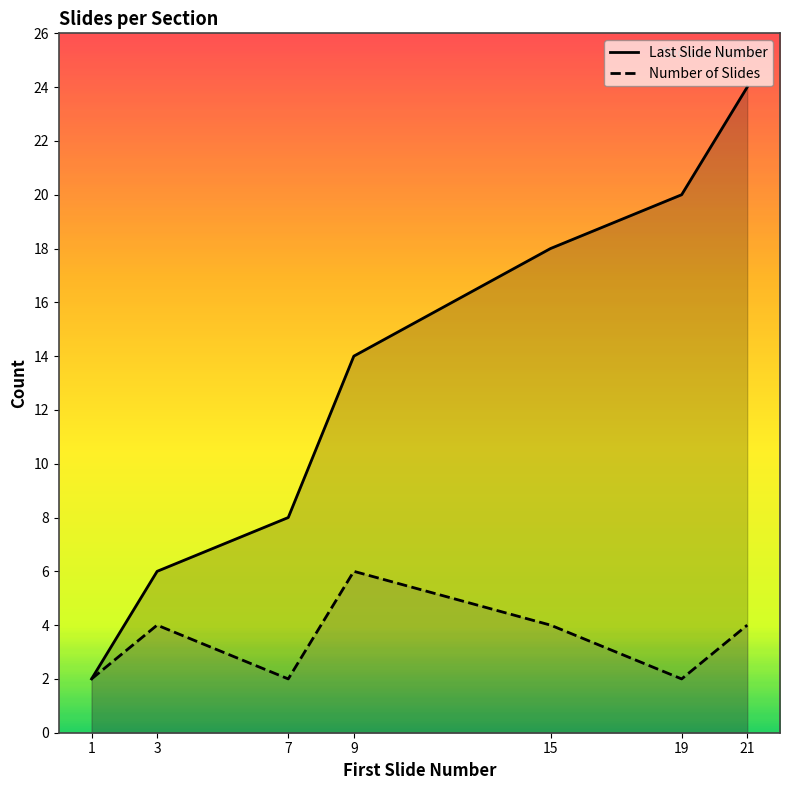

Between 7 and 15, which series saw the biggest shift?

Last Slide Number